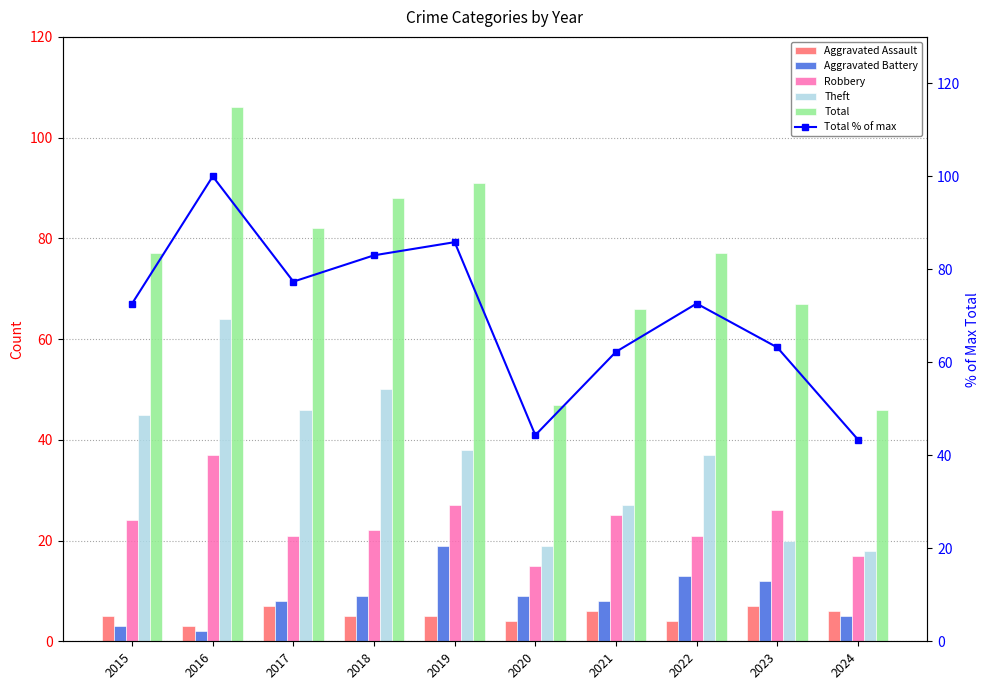

How many data points does each series have?

10